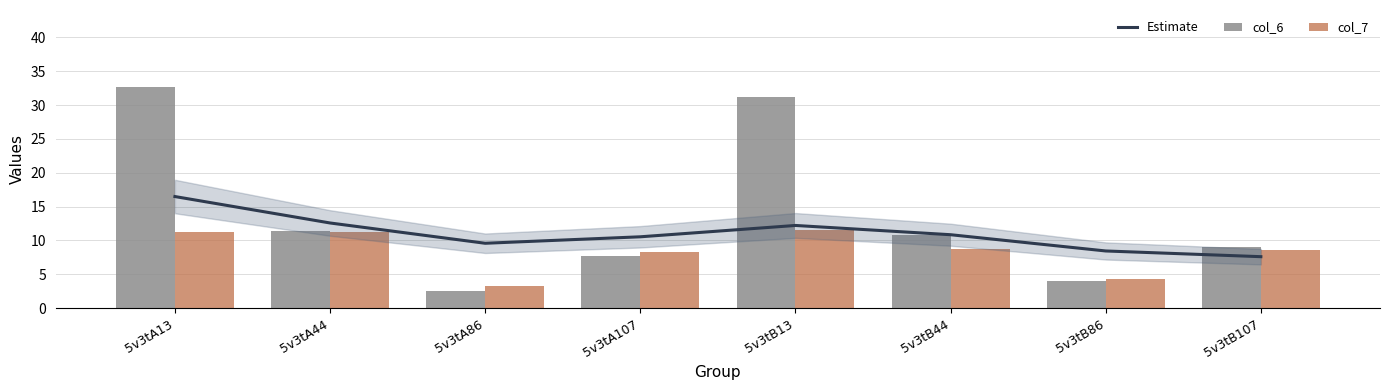

Rank the series at 5v3tB44 from highest to lowest value.

Estimate, col_6, col_7